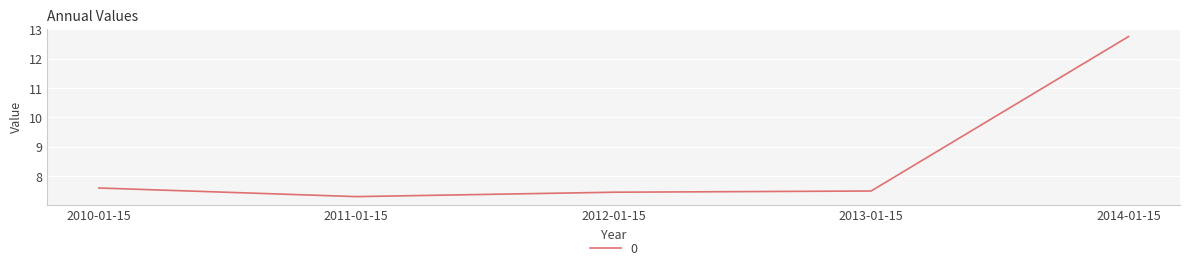

What is the maximum value shown in the chart?

12.8